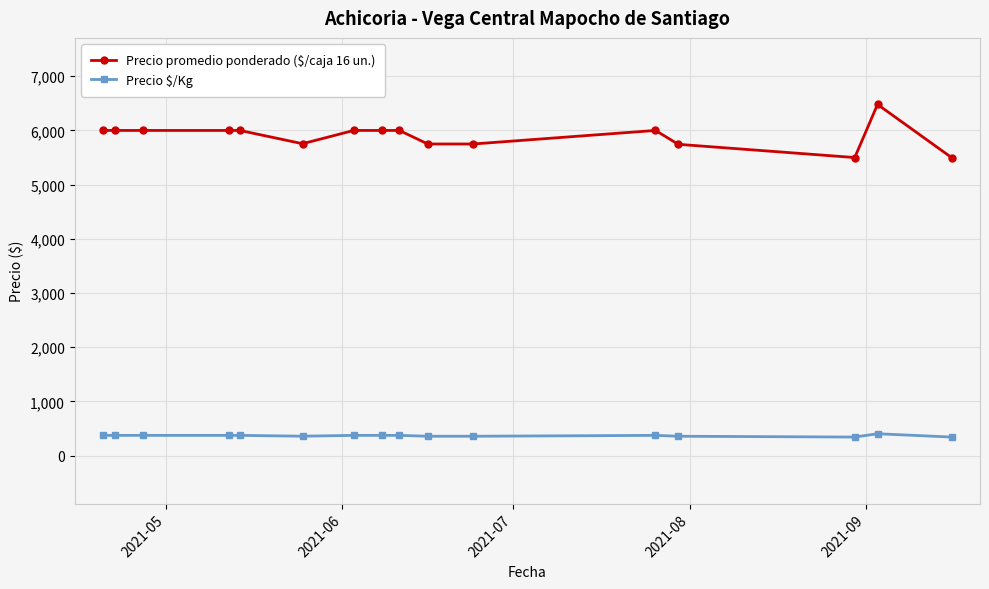

Which series has the widest spread of values?

Precio promedio ponderado ($/caja 16 un.)